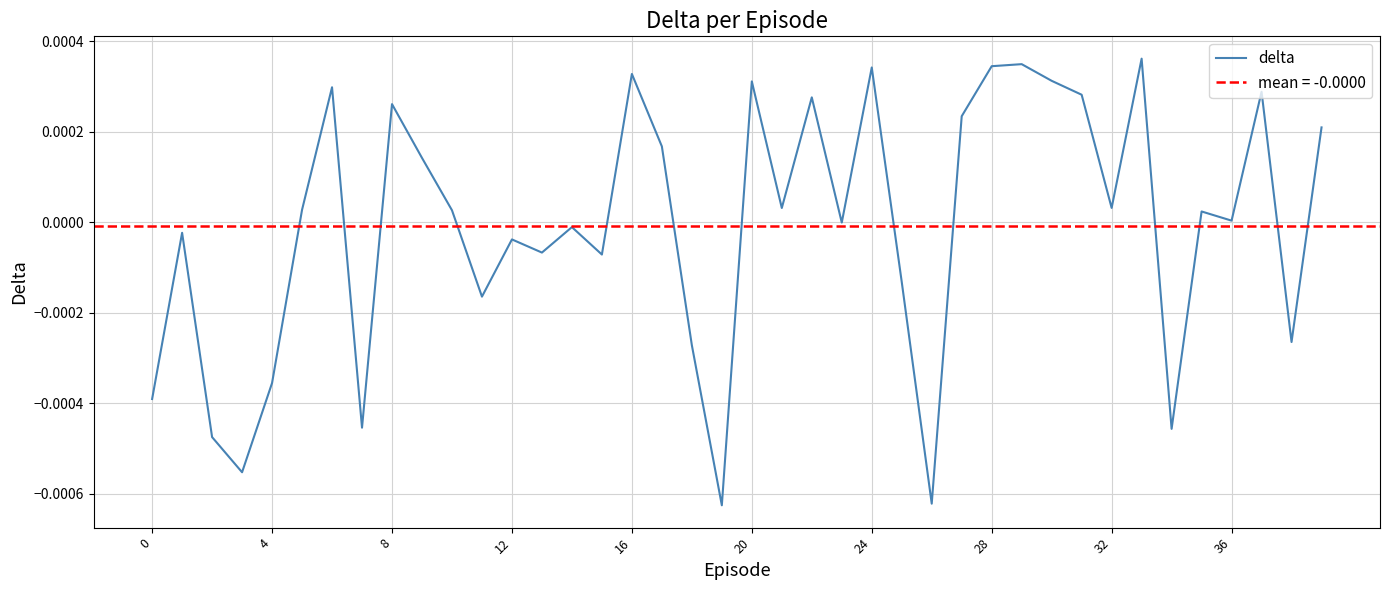

How many interior local valleys (lower than both neighbors) does the data have?

13